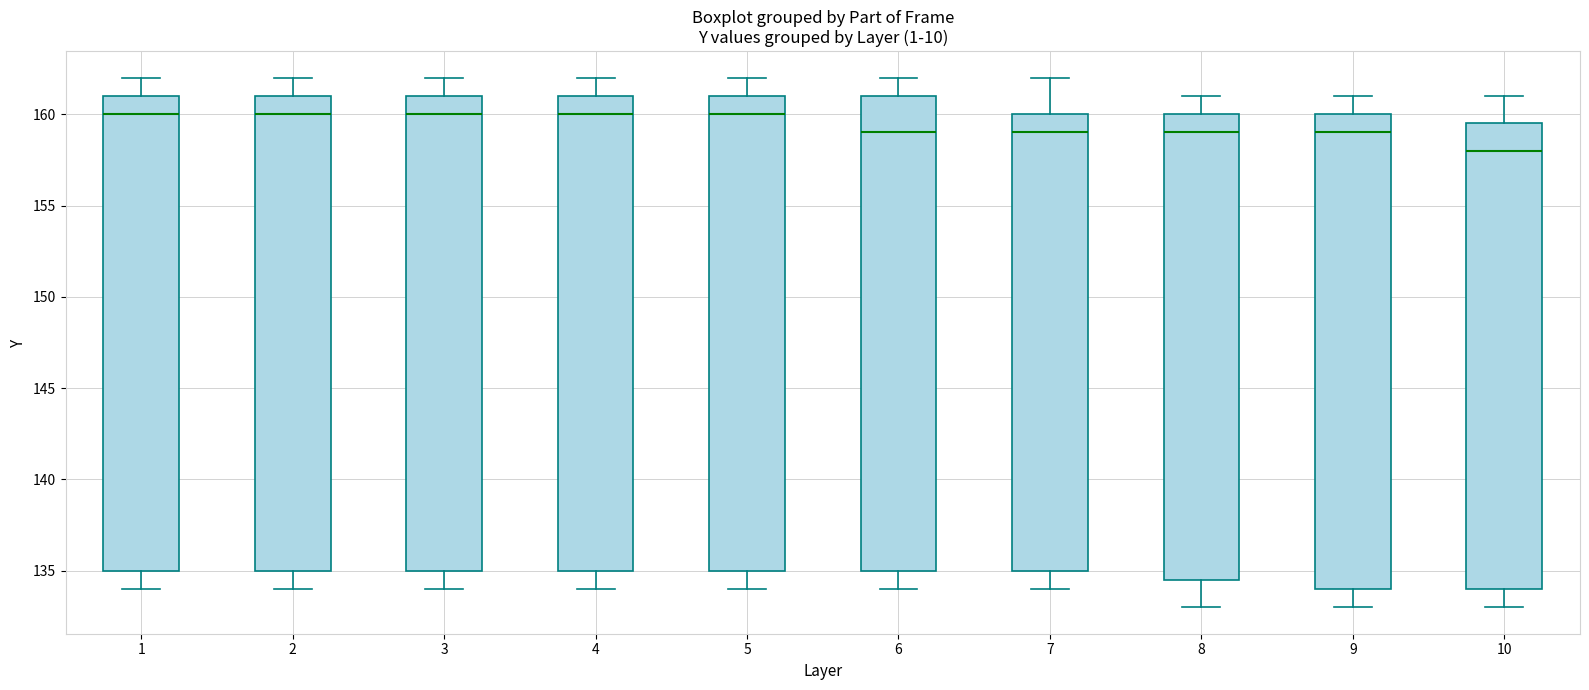

Reading left to right, transcribe this box plot: for each box, give where its median line is, the range the box spans, and where its two whiskers end, as read against the y-axis. The values are not printed on the chart, so give them approximately, as read against the axis.

1: median 160.0, box 135.0 to 161.0, whiskers 134.0 to 162.0
2: median 160.0, box 135.0 to 161.0, whiskers 134.0 to 162.0
3: median 160.0, box 135.0 to 161.0, whiskers 134.0 to 162.0
4: median 160.0, box 135.0 to 161.0, whiskers 134.0 to 162.0
5: median 160.0, box 135.0 to 161.0, whiskers 134.0 to 162.0
6: median 159.0, box 135.0 to 161.0, whiskers 134.0 to 162.0
7: median 159.0, box 135.0 to 160.0, whiskers 134.0 to 162.0
8: median 159.0, box 134.5 to 160.0, whiskers 133.0 to 161.0
9: median 159.0, box 134.0 to 160.0, whiskers 133.0 to 161.0
10: median 158.0, box 134.0 to 159.5, whiskers 133.0 to 161.0